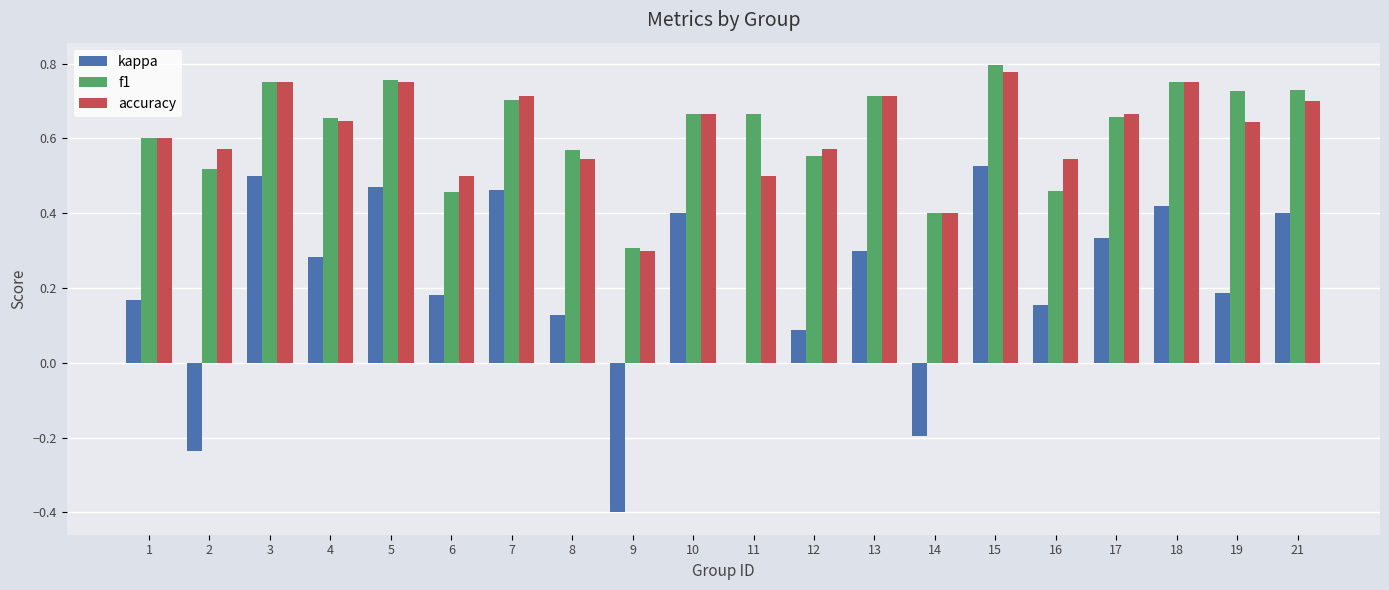

Which series changed the most between 3 and 15?

f1